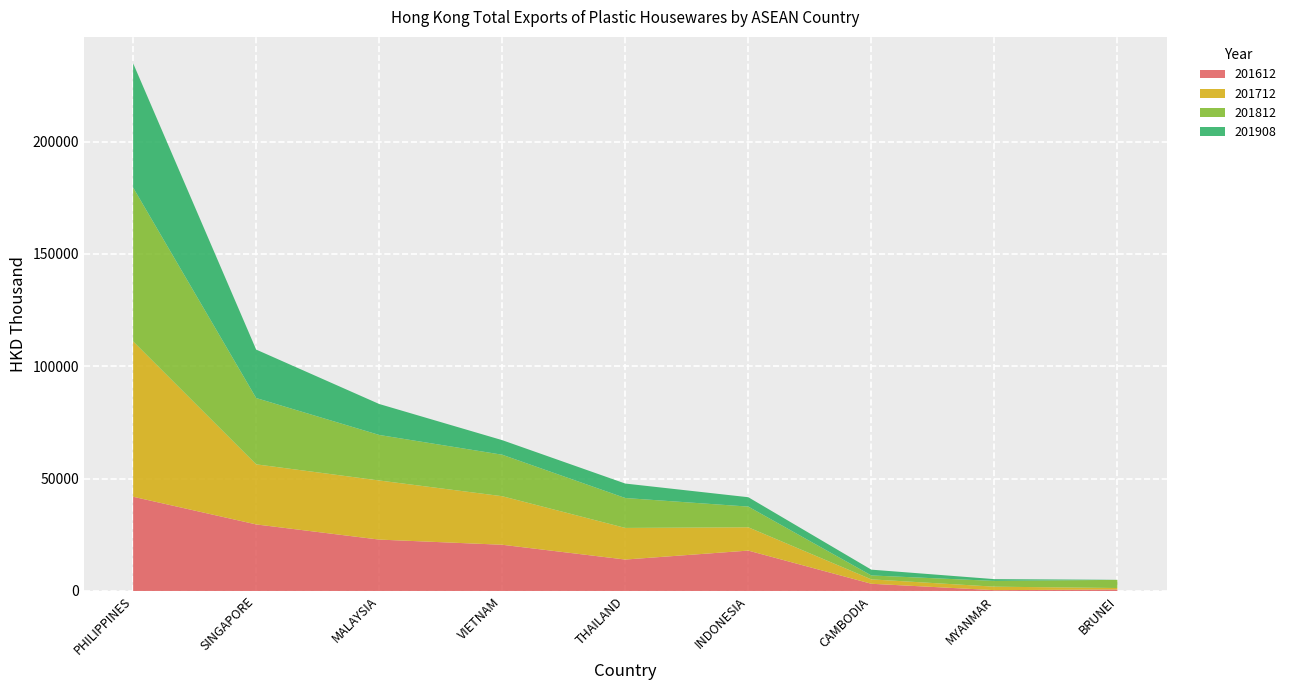

Reading left to right, transcribe all the data shown in this chart.

201612: PHILIPPINES=41936.9	SINGAPORE=29622.0	MALAYSIA=22869.6	VIETNAM=20570.4	THAILAND=13988.8	INDONESIA=17973.9	CAMBODIA=3210.9	MYANMAR=367.7	BRUNEI=667.7
201712: PHILIPPINES=69148.9	SINGAPORE=26741.8	MALAYSIA=26310.2	VIETNAM=21604.8	THAILAND=14070.4	INDONESIA=10373.2	CAMBODIA=1955.1	MYANMAR=1546.5	BRUNEI=650.0
201812: PHILIPPINES=68439.8	SINGAPORE=29509.4	MALAYSIA=20257.0	VIETNAM=18463.9	THAILAND=13315.3	INDONESIA=9207.1	CAMBODIA=1746.5	MYANMAR=2558.1	BRUNEI=3628.2
201908: PHILIPPINES=55326.4	SINGAPORE=21560.2	MALAYSIA=13778.8	VIETNAM=6481.2	THAILAND=6434.6	INDONESIA=4172.6	CAMBODIA=2579.0	MYANMAR=802.2	BRUNEI=20.5